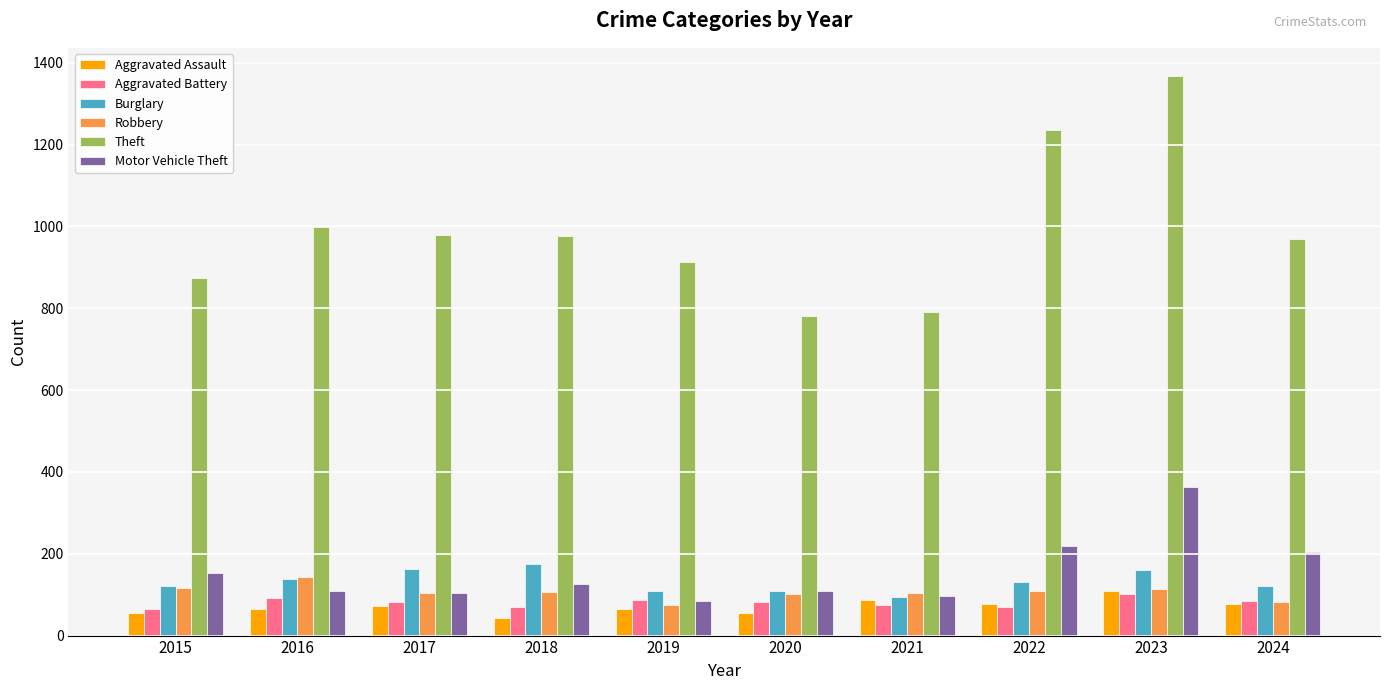

Which series has the widest spread of values?

Theft